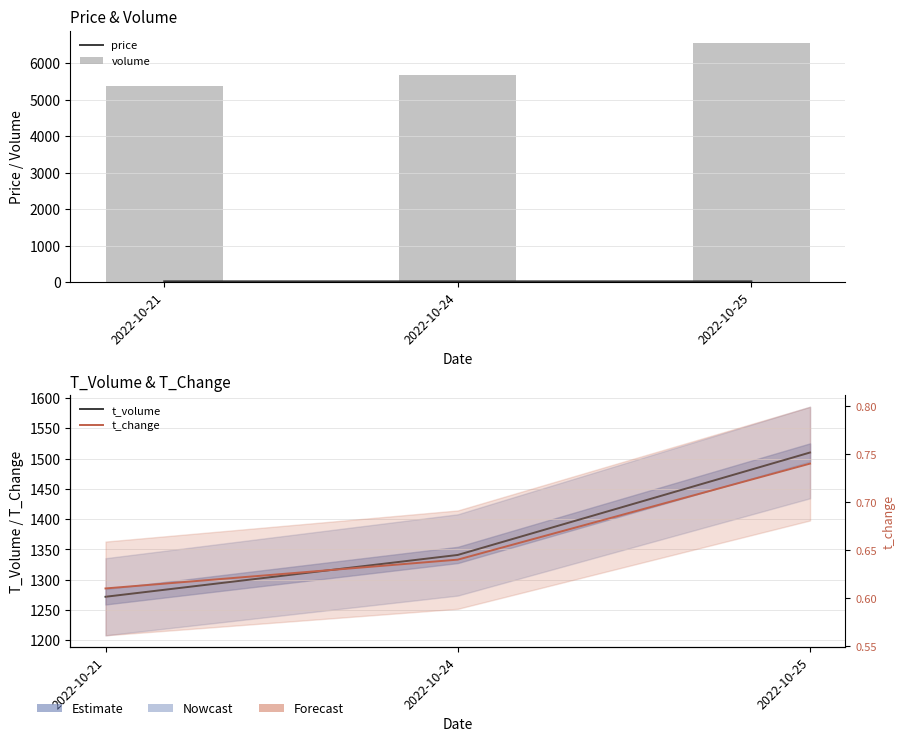

At which label is t_change closest to 0?

2022-10-21